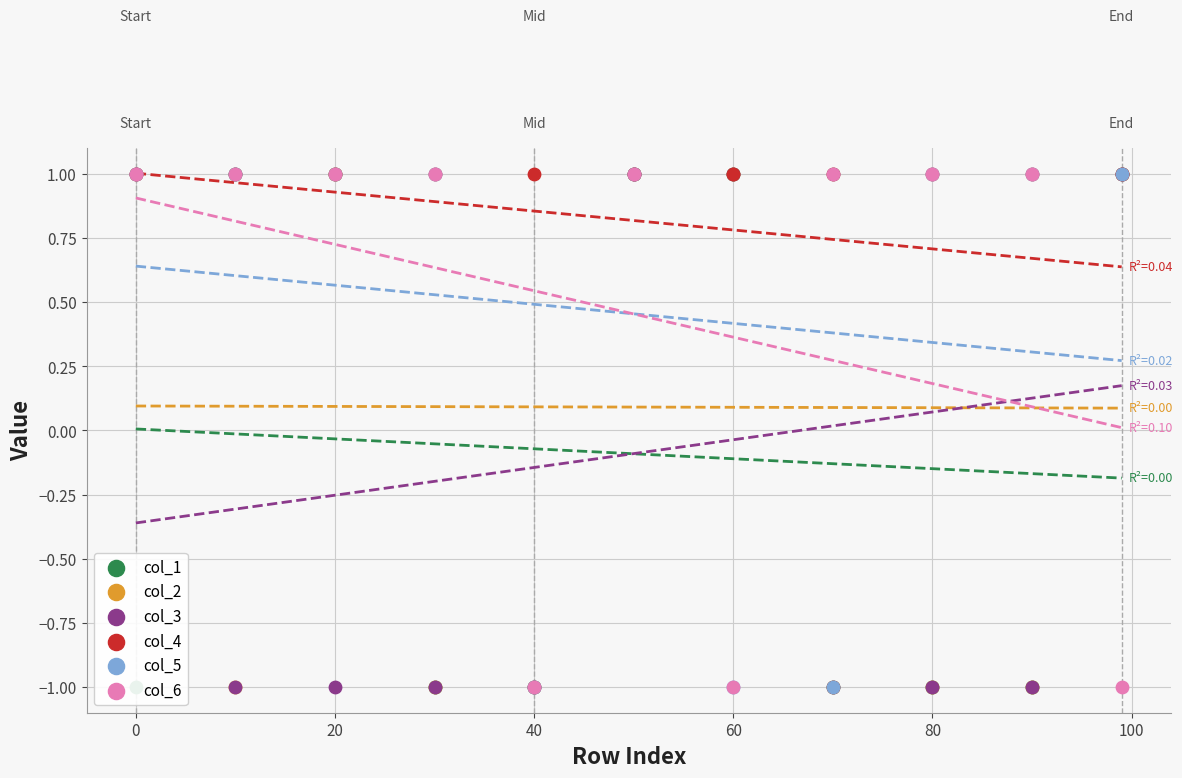

At how many categories does at least one series exceed 0?

11